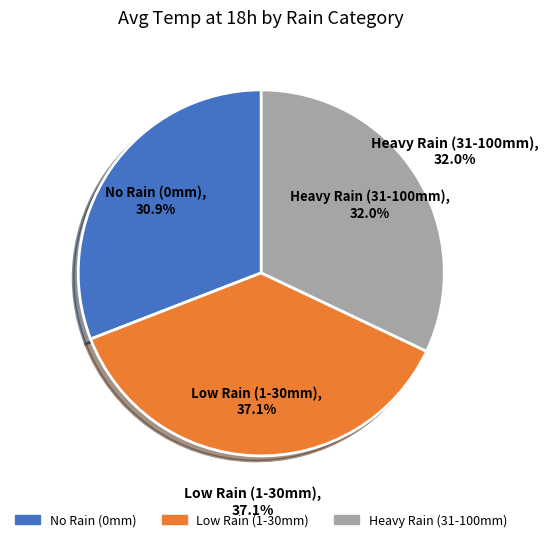

Is the sum of 90 and 80 greater than half?

No